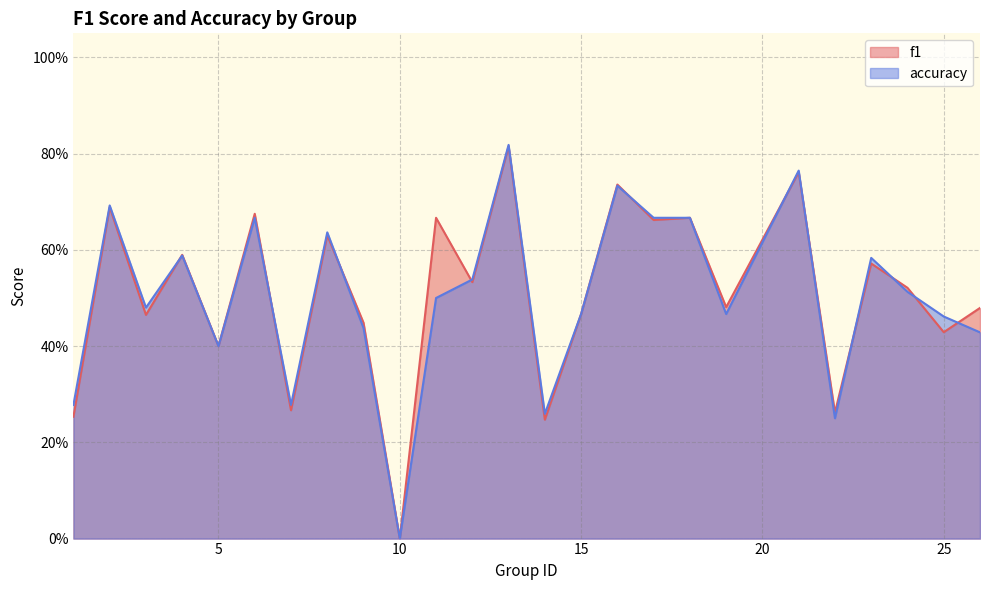

Is the value of f1 at 1 greater than the value of accuracy at 14?

No